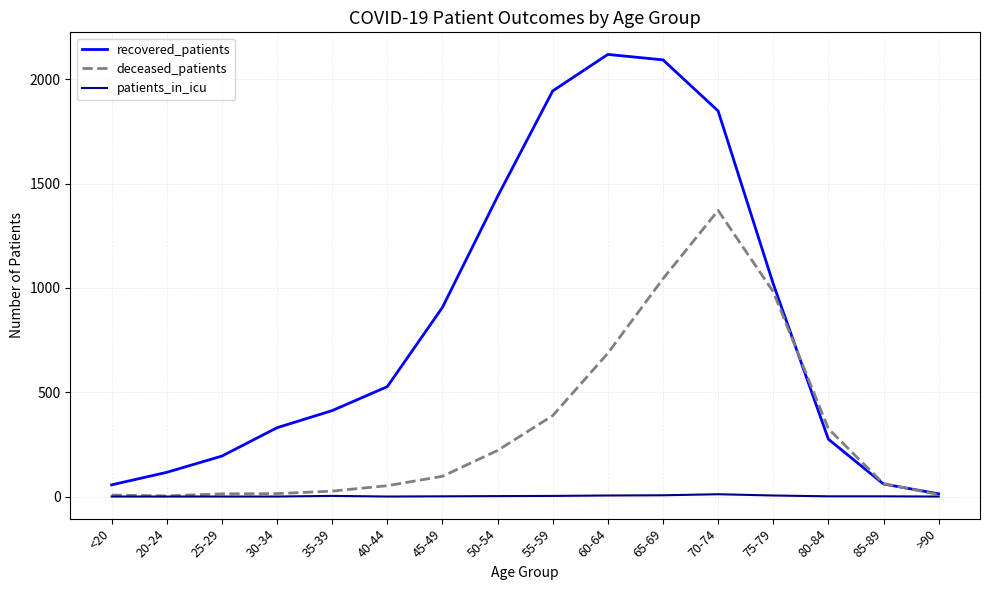

Is it true that deceased_patients equals 14 at 30-34?

True